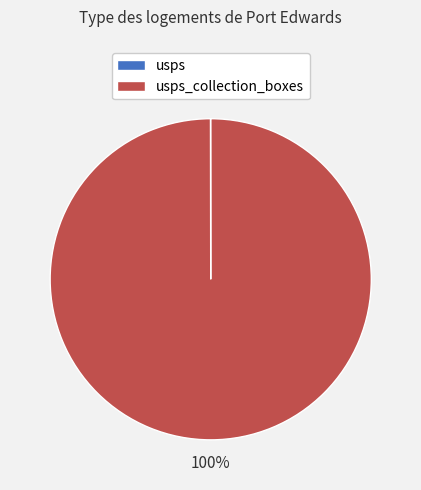

To the nearest percent, what is the average slice percentage?

50%